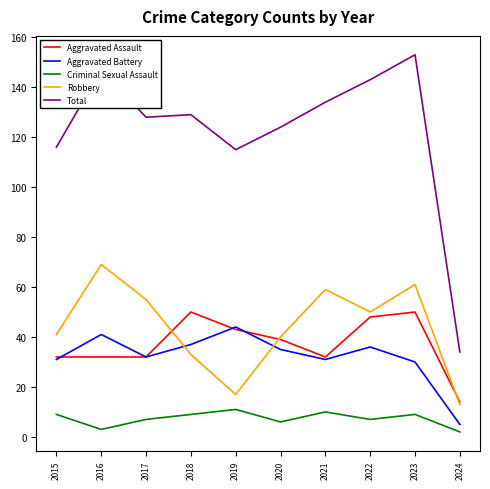

True or false: Criminal Sexual Assault and Aggravated Assault intersect in this chart.

False